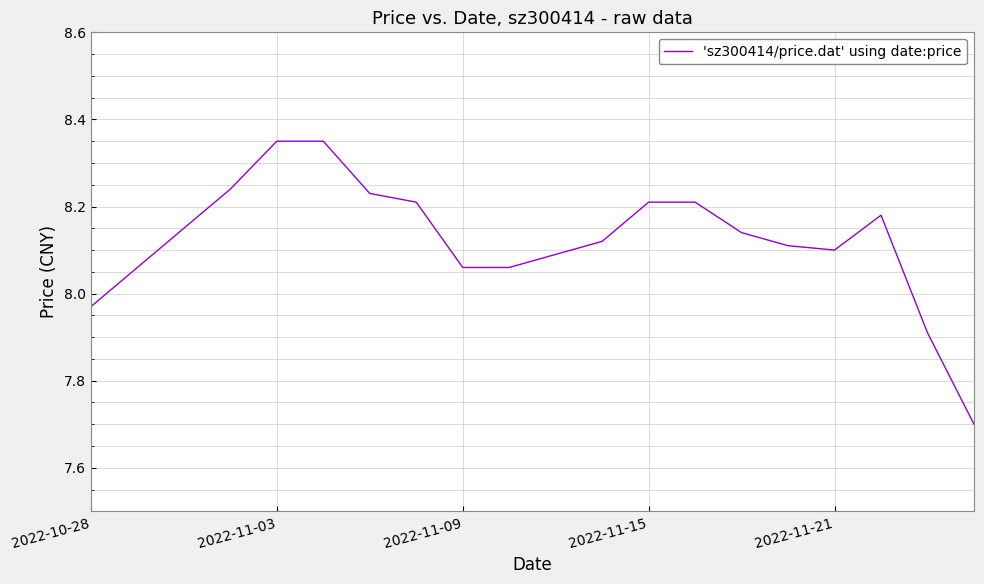

What is the minimum value shown in the chart?

7.7